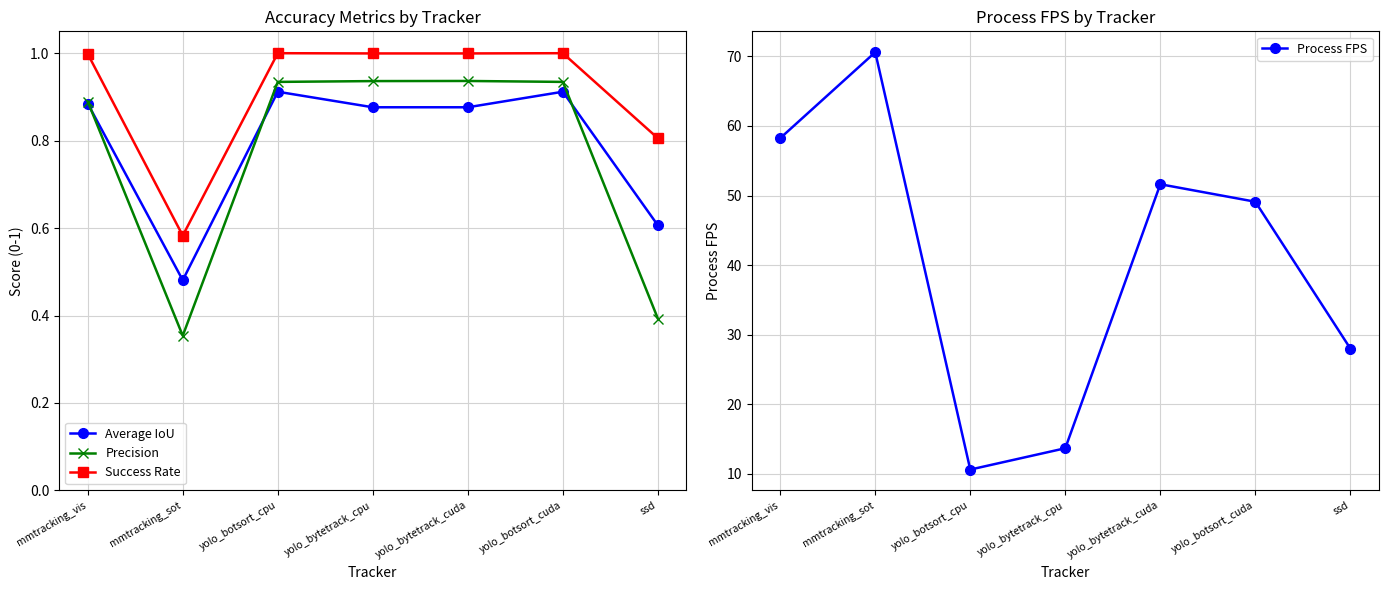

Reading left to right, what are all the values shown in this chart?

Average IoU: 0.9	0.5	0.9	0.9	0.9	0.9	0.6
Precision: 0.9	0.4	0.9	0.9	0.9	0.9	0.4
Success Rate: 1.0	0.6	1.0	1.0	1.0	1.0	0.8
Process FPS: 58.2	70.6	10.6	13.7	51.6	49.1	28.0